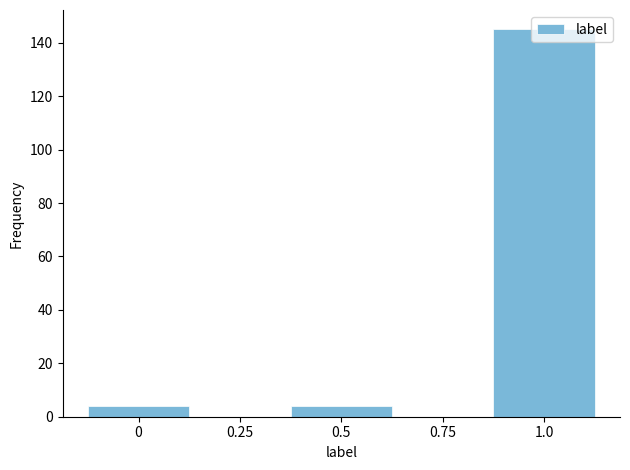

Which has a higher value, 1.0 or 0.5?

1.0